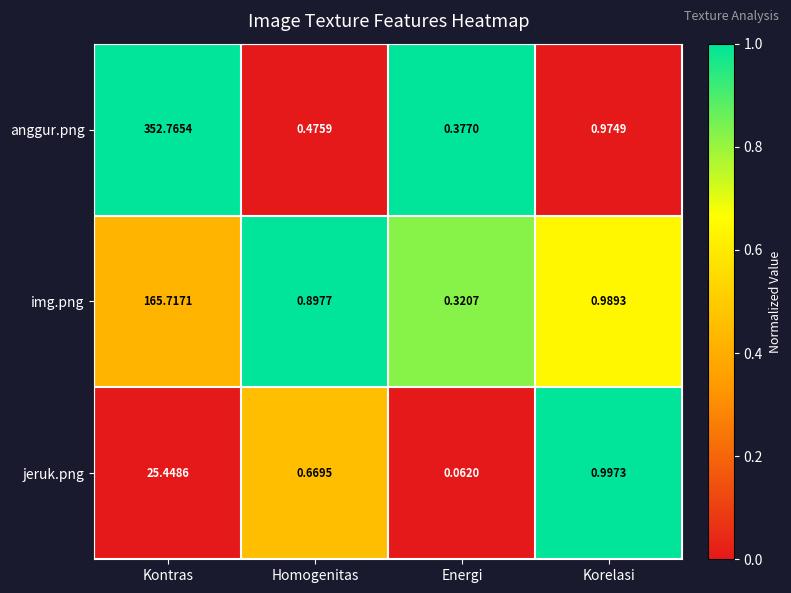

At which label does img.png reach its peak?

Kontras